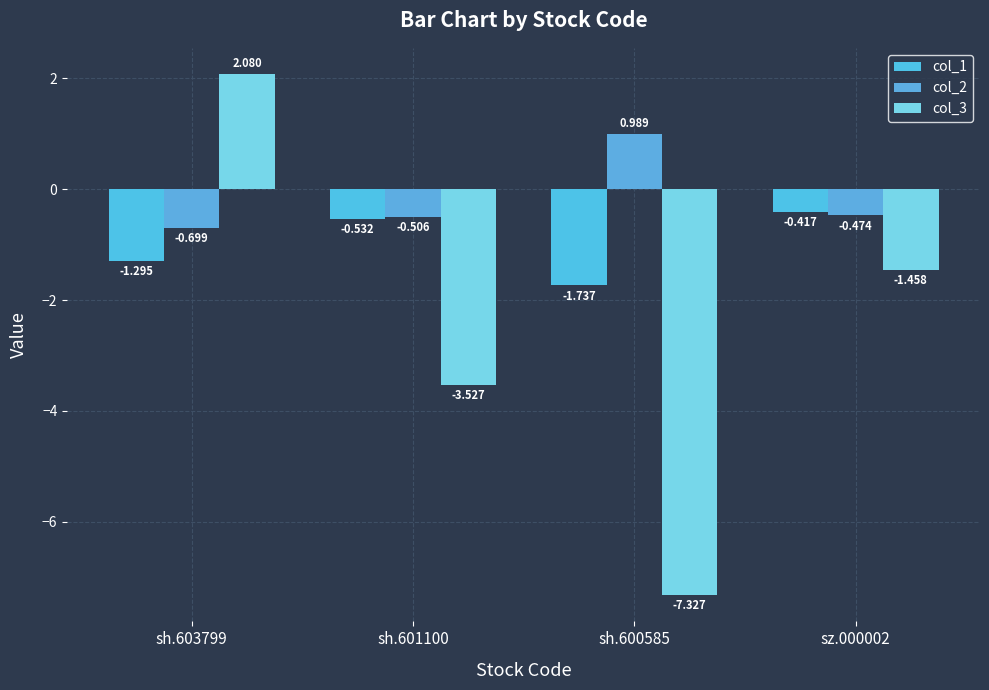

The value of col_3 at sh.603799 is 0.7. True or false?

False